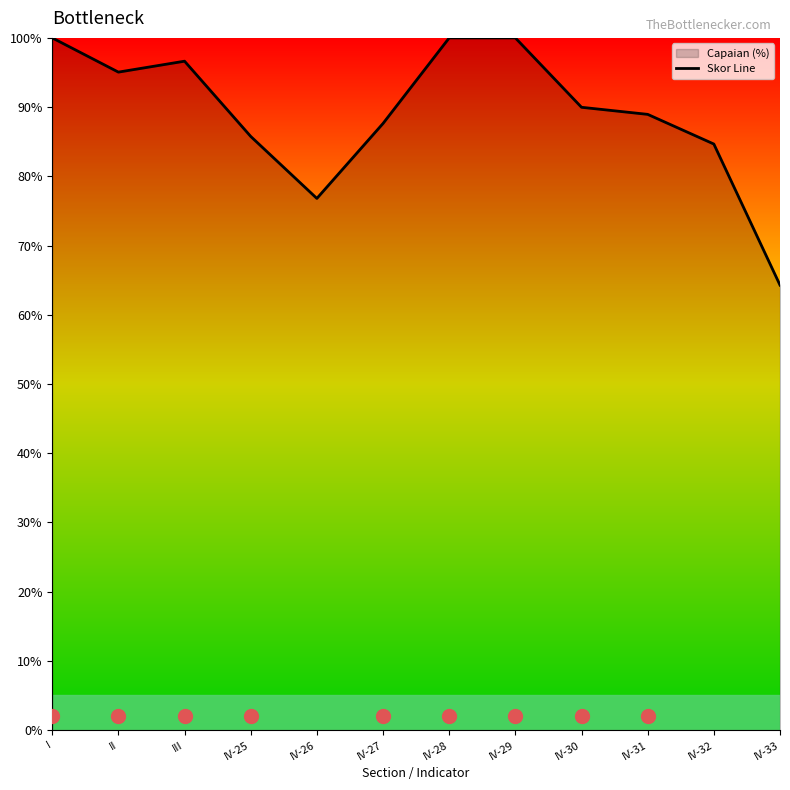

What is the label of the 8th point from the left?

IV-29